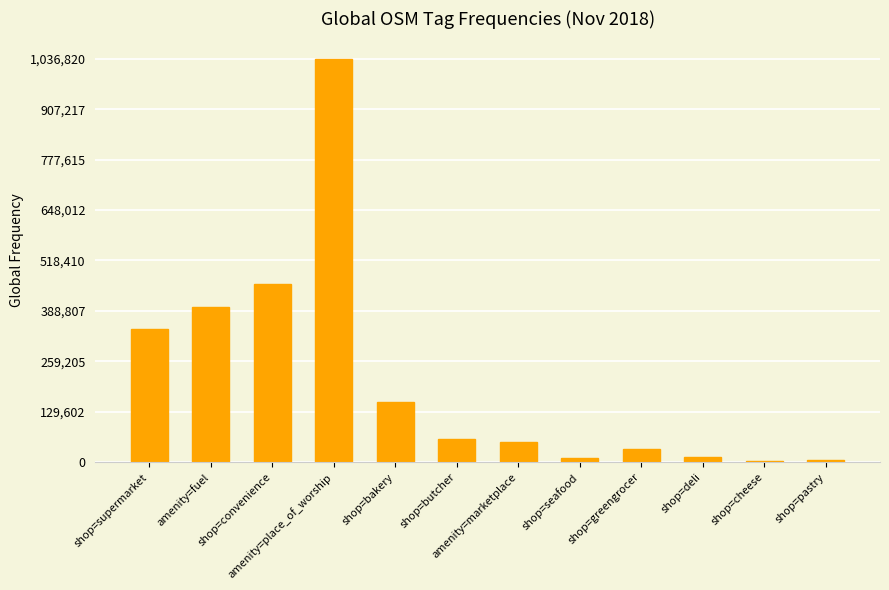

The chart shows a value of 185754 at shop=supermarket. True or false?

False